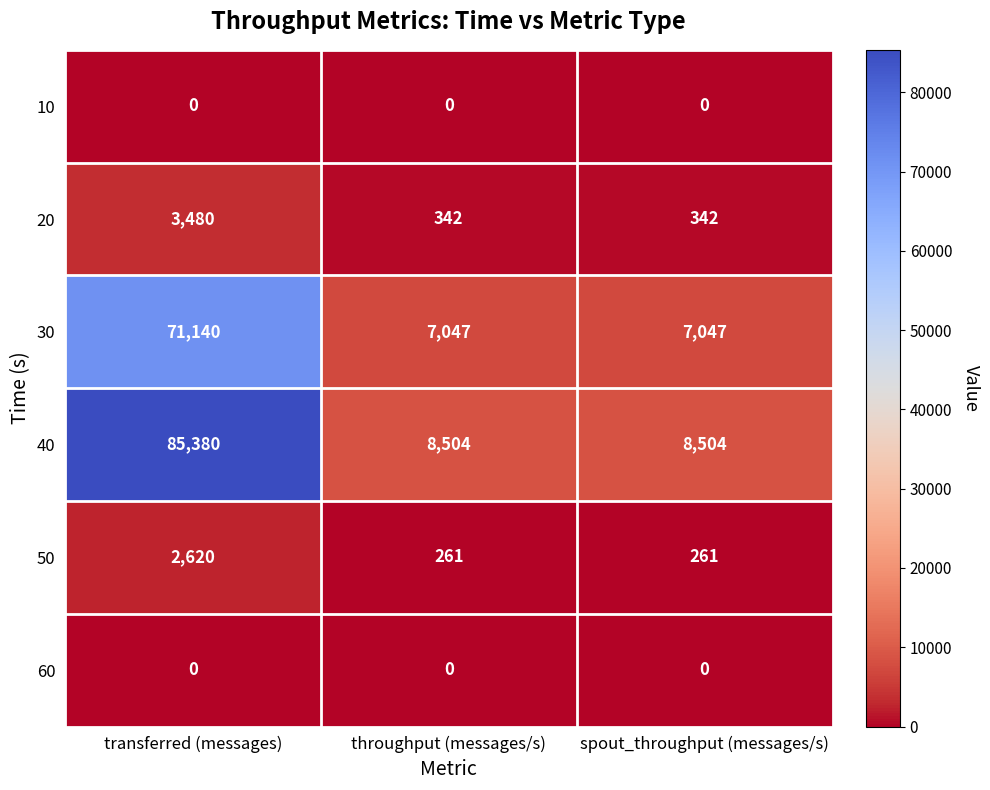

Is it true that 40 equals 85380 at transferred (messages)?

True